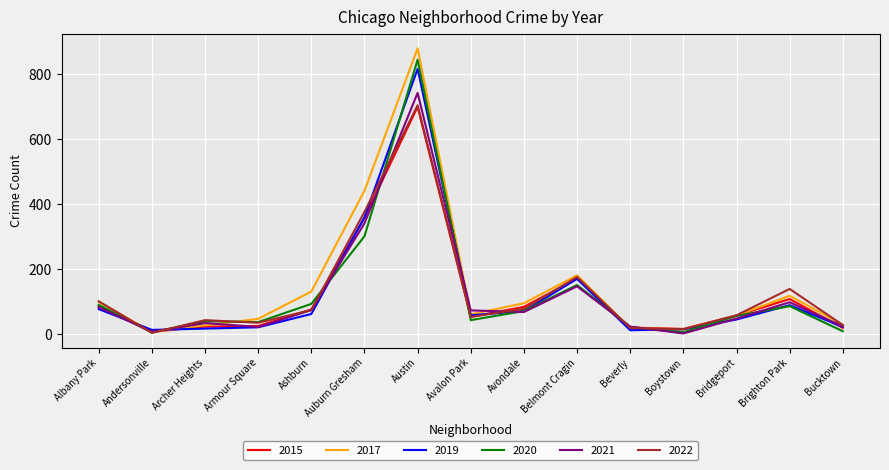

What value does the 2019 series have at Brighton Park?

90